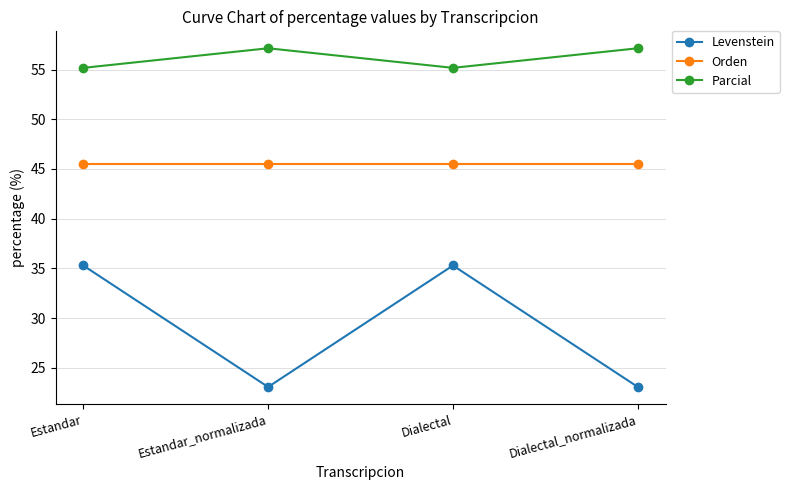

True or false: Parcial and Levenstein cross at least once.

False